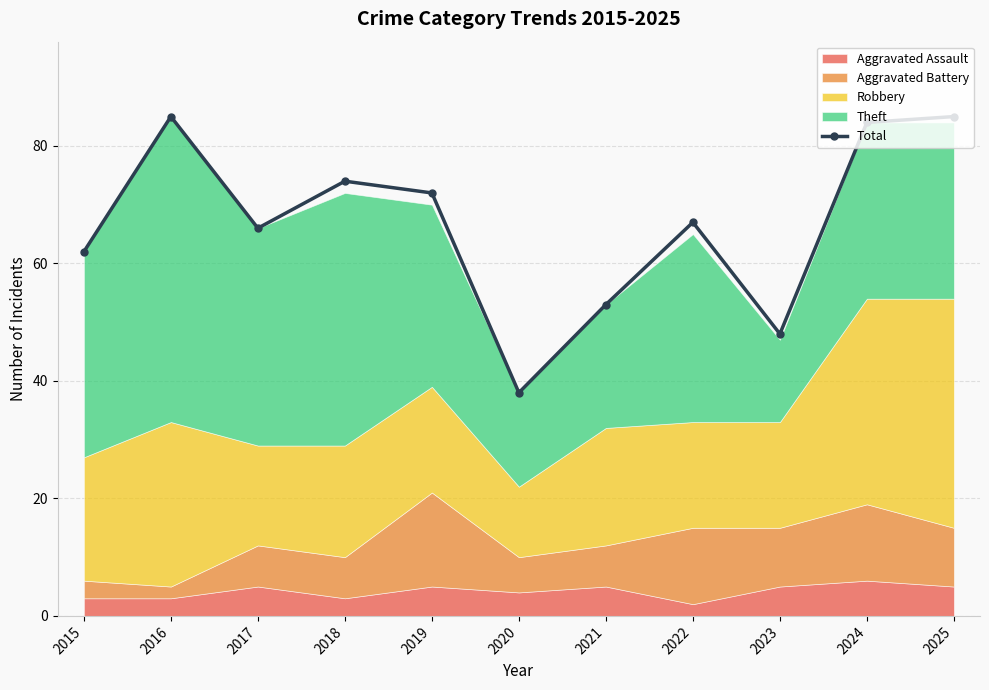

Where does the data first go above 67?

2016